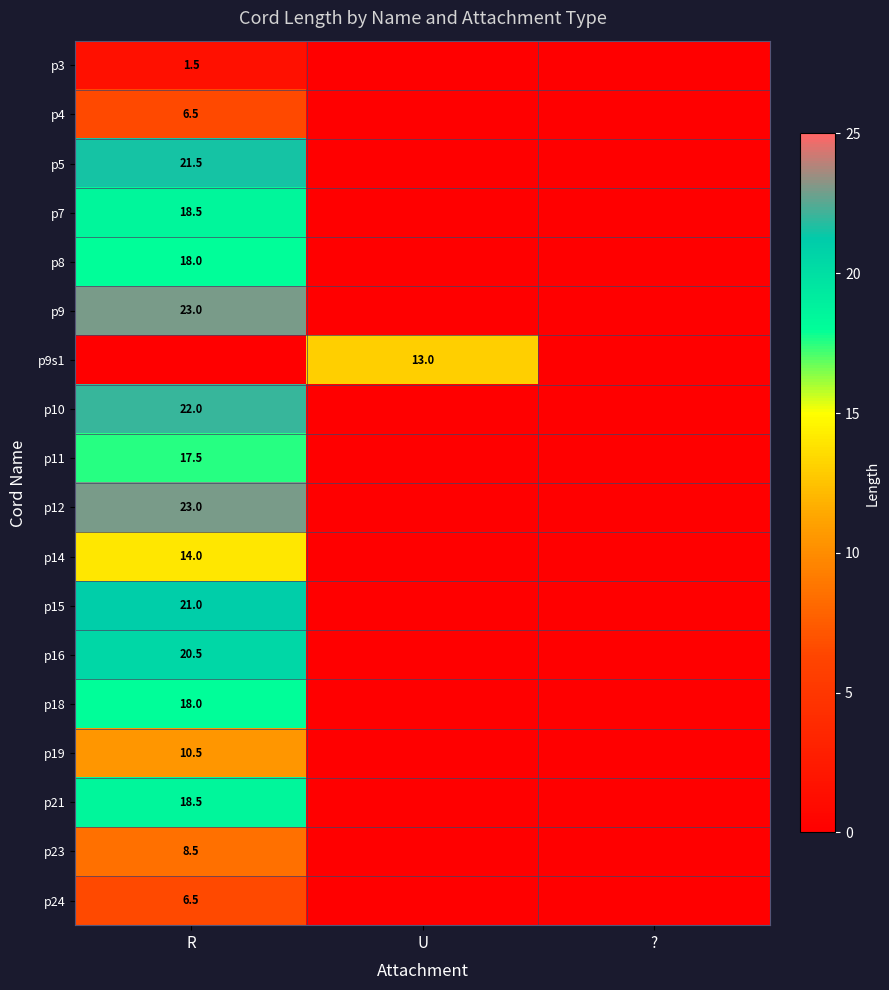

Is the value of p23 at R greater than the value of p11 at R?

No